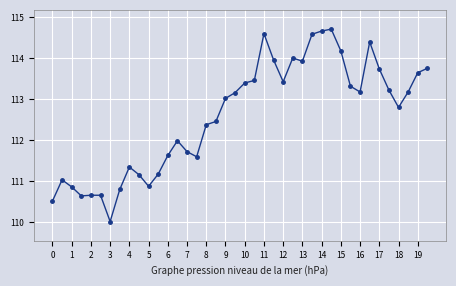

What is the value of the 19th point from the left?

113.0